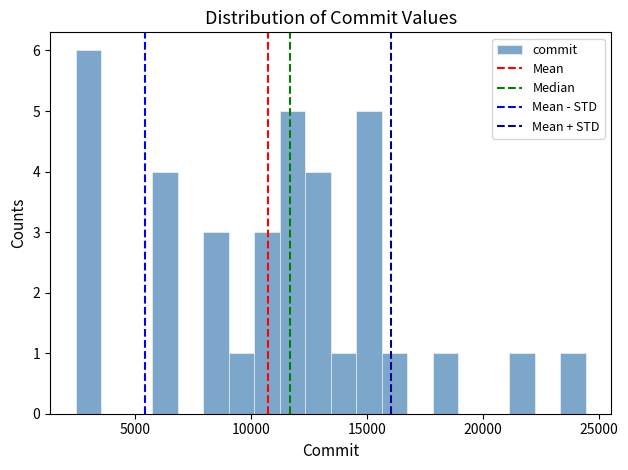

Around what value on the x-axis is the tallest bar? Give the approximate position of its centre, as read against the axis.

3000